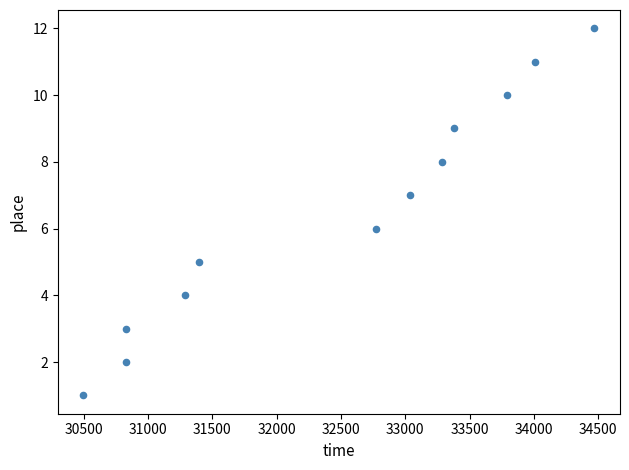

What is the range of Y values (max minus min)?

11